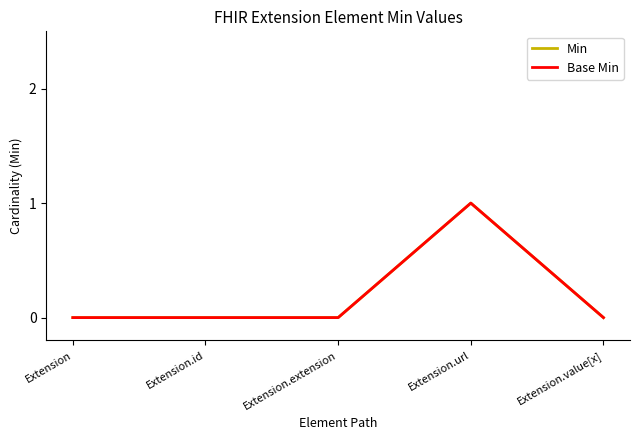

List the series in order of their peak value, lowest first.

Min, Base Min